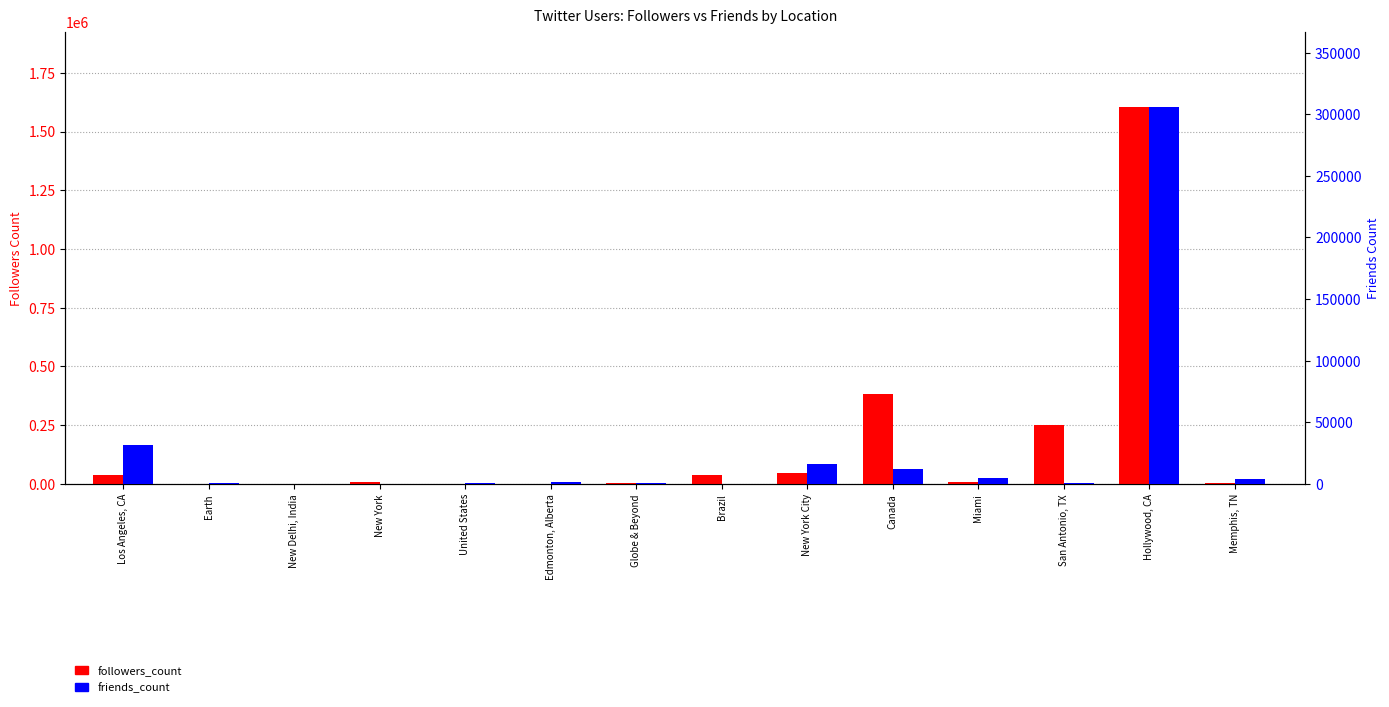

Which category has the lowest value across all series?

New York